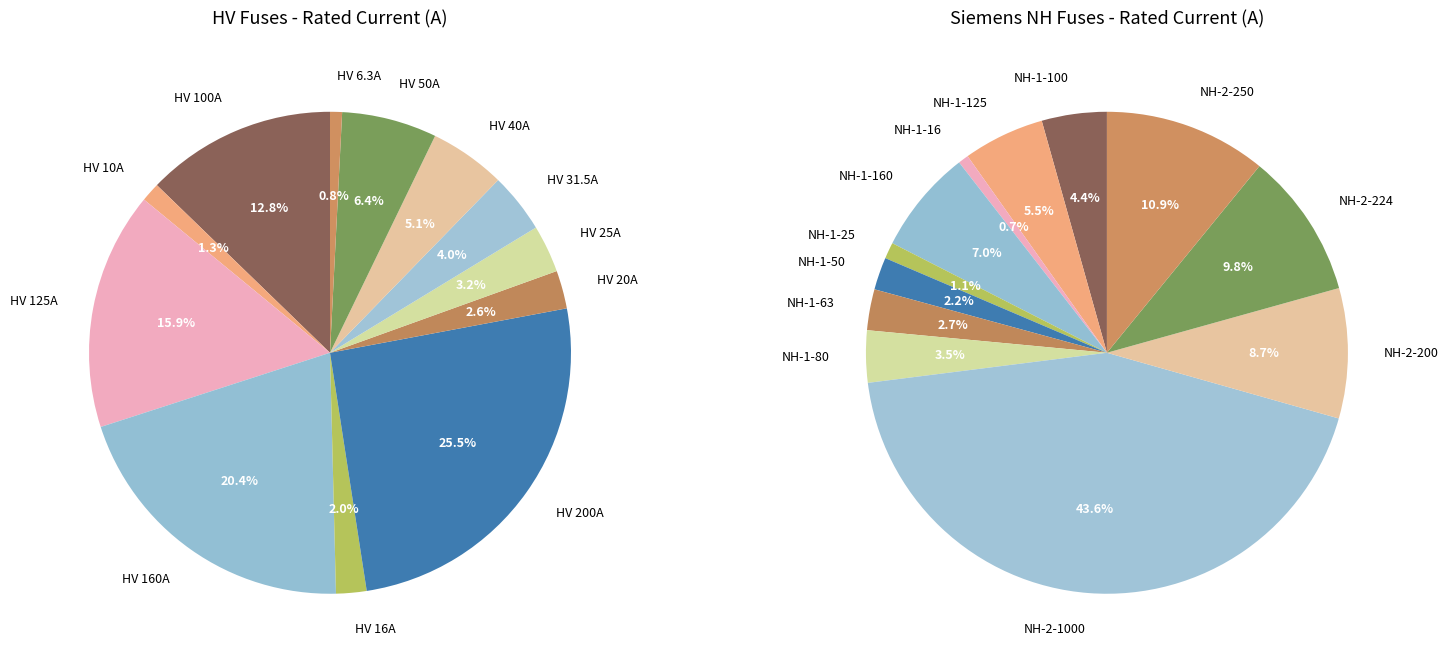

How many segments does this pie chart have?

12